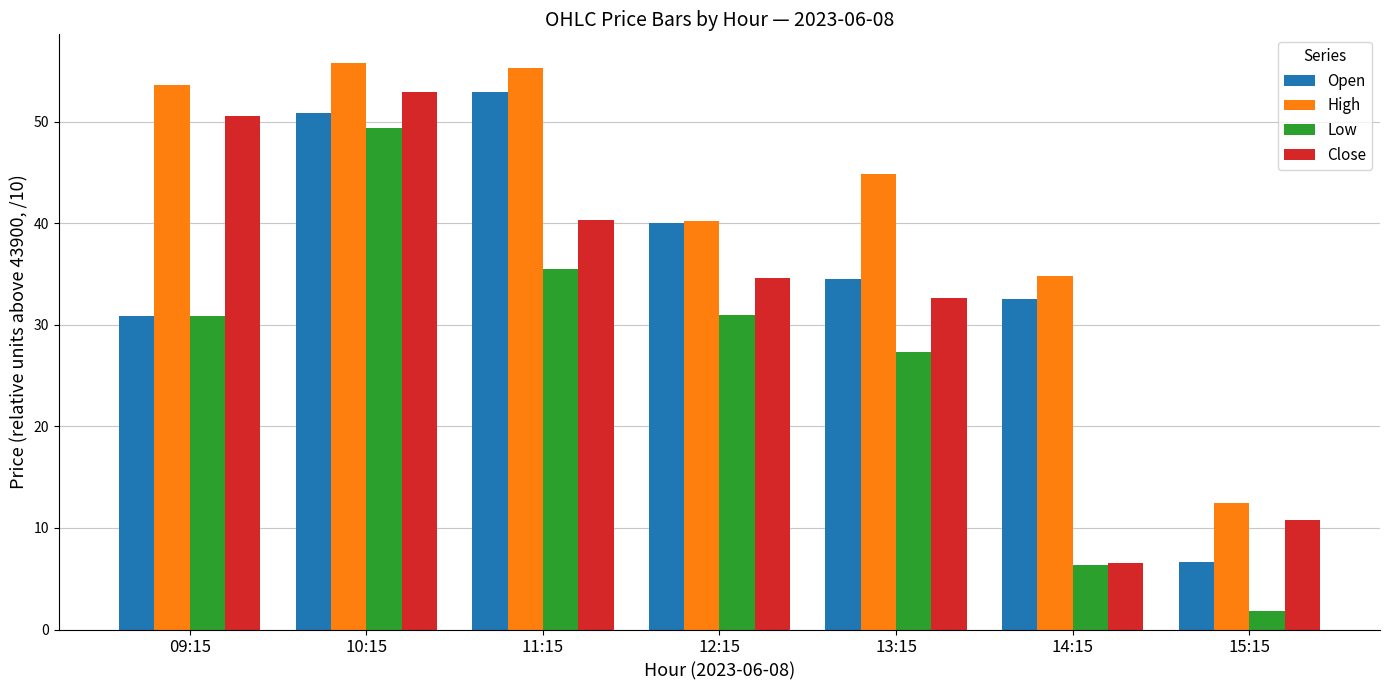

What is the minimum value for Low?

1.8